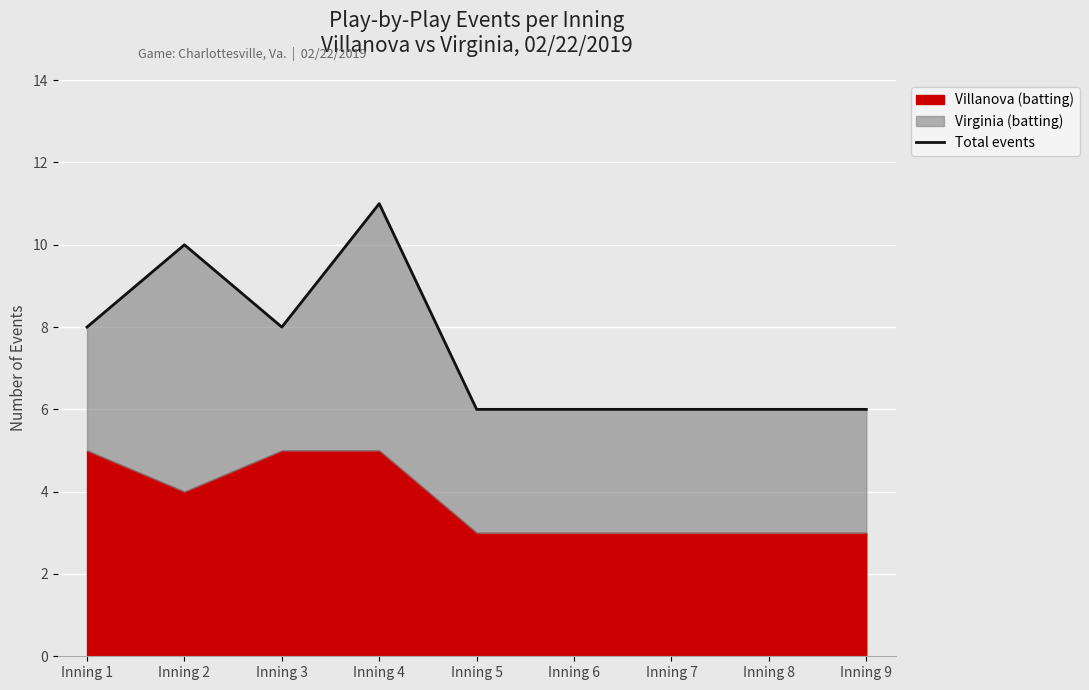

What is the value of the 4th point from the left?

11